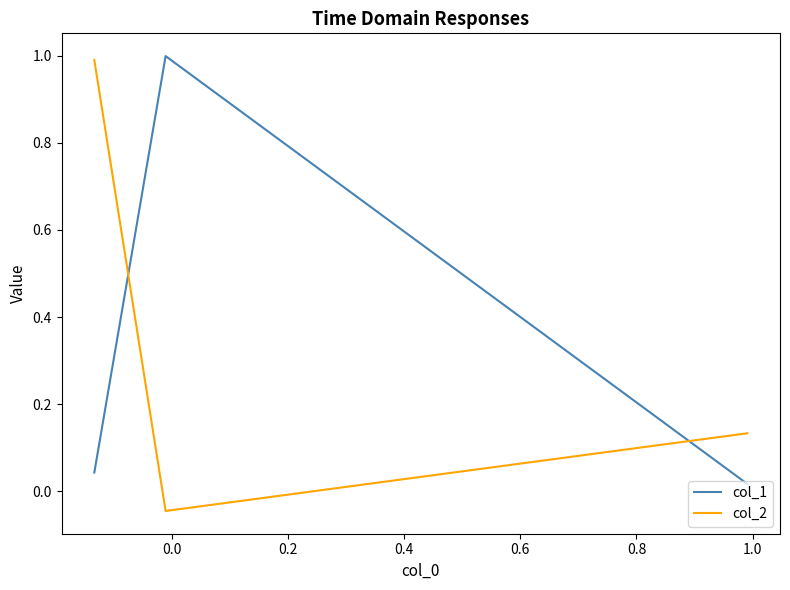

Rank the categories by col_1 value from lowest to highest.

−0.2, 0.2, 0.0